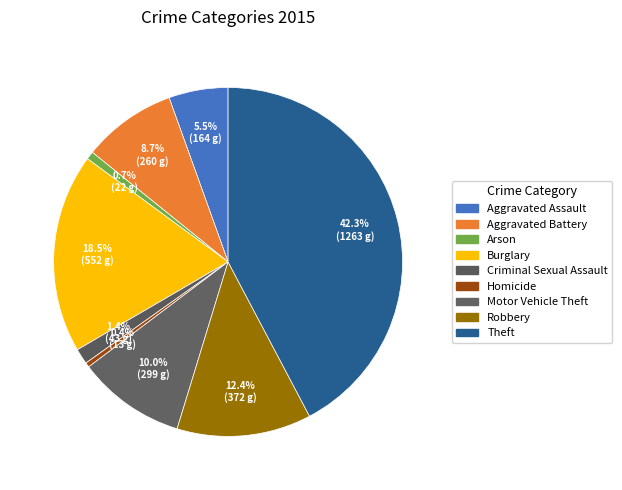

Does any single category account for the majority?

No